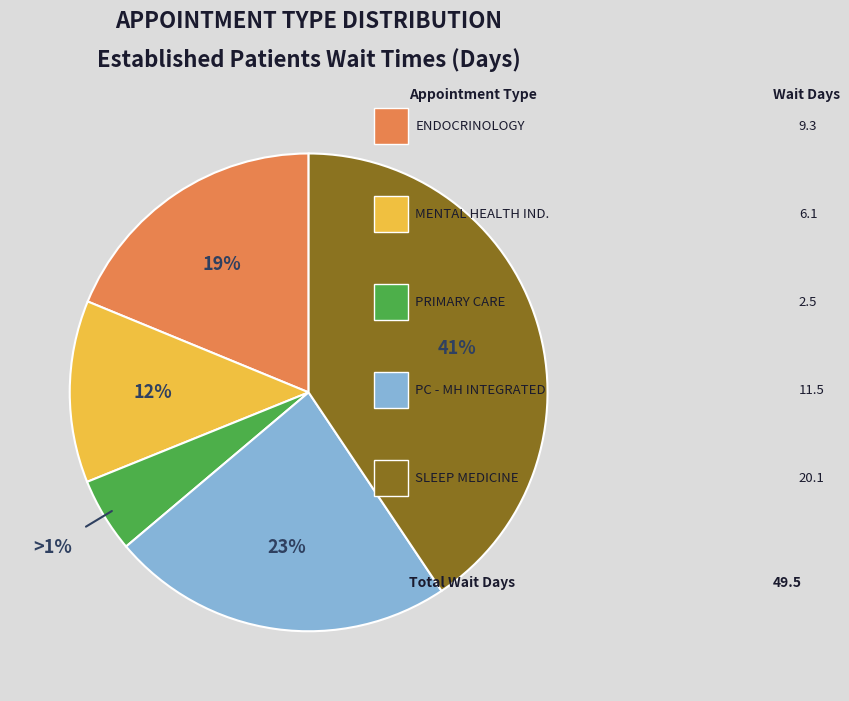

Does PRIMARY CARE represent more than half of the total?

No